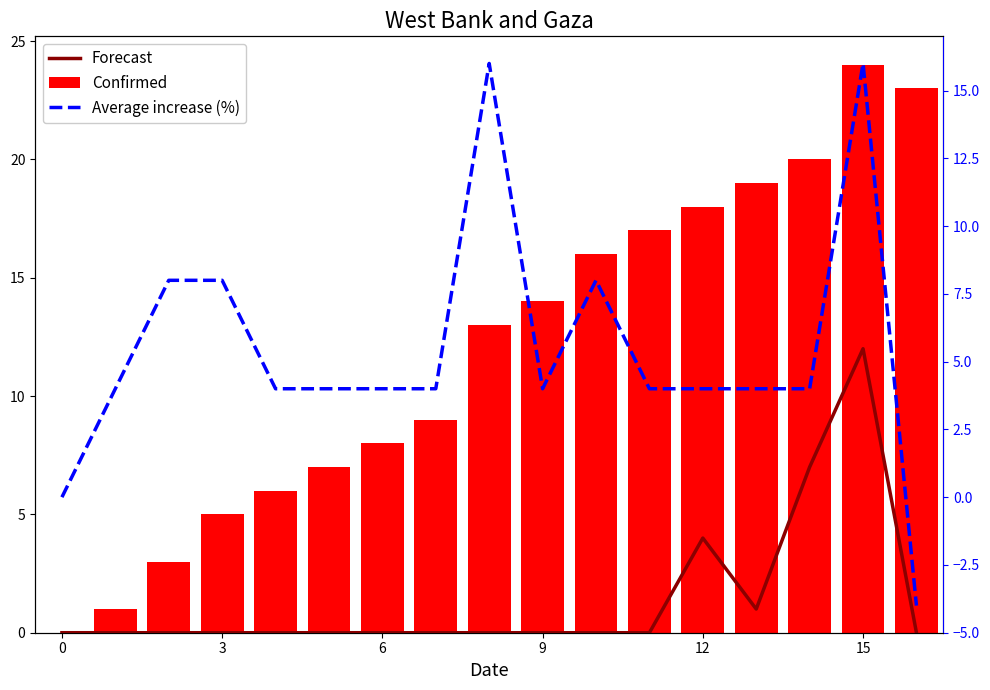

Rank the series by their average value, from highest to lowest.

Confirmed, Average increase (%), Forecast